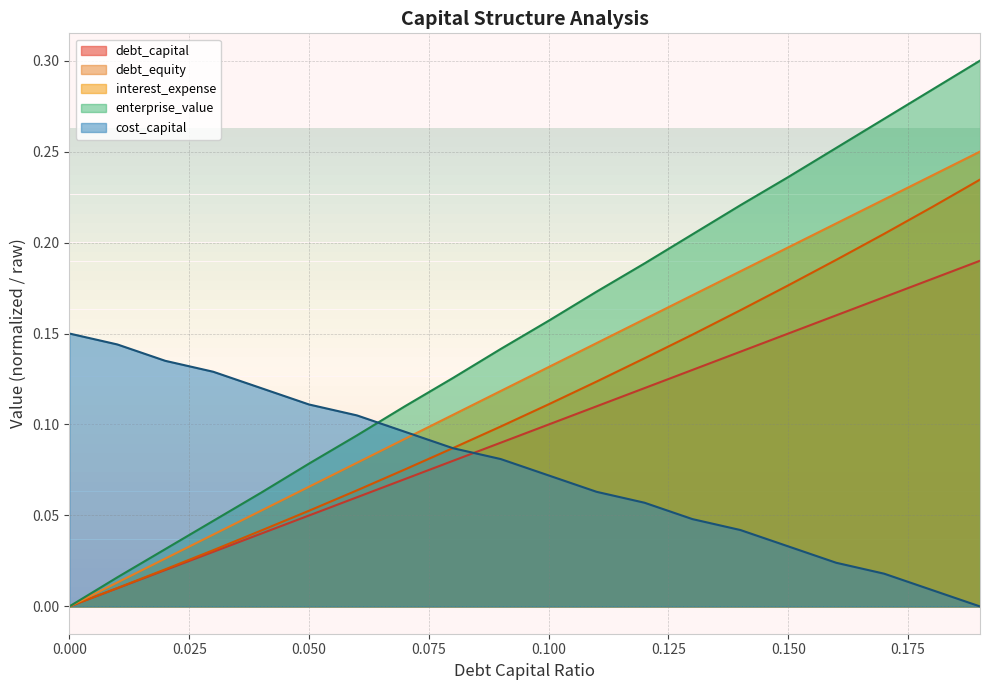

How many data points in debt_capital are above 0?

19